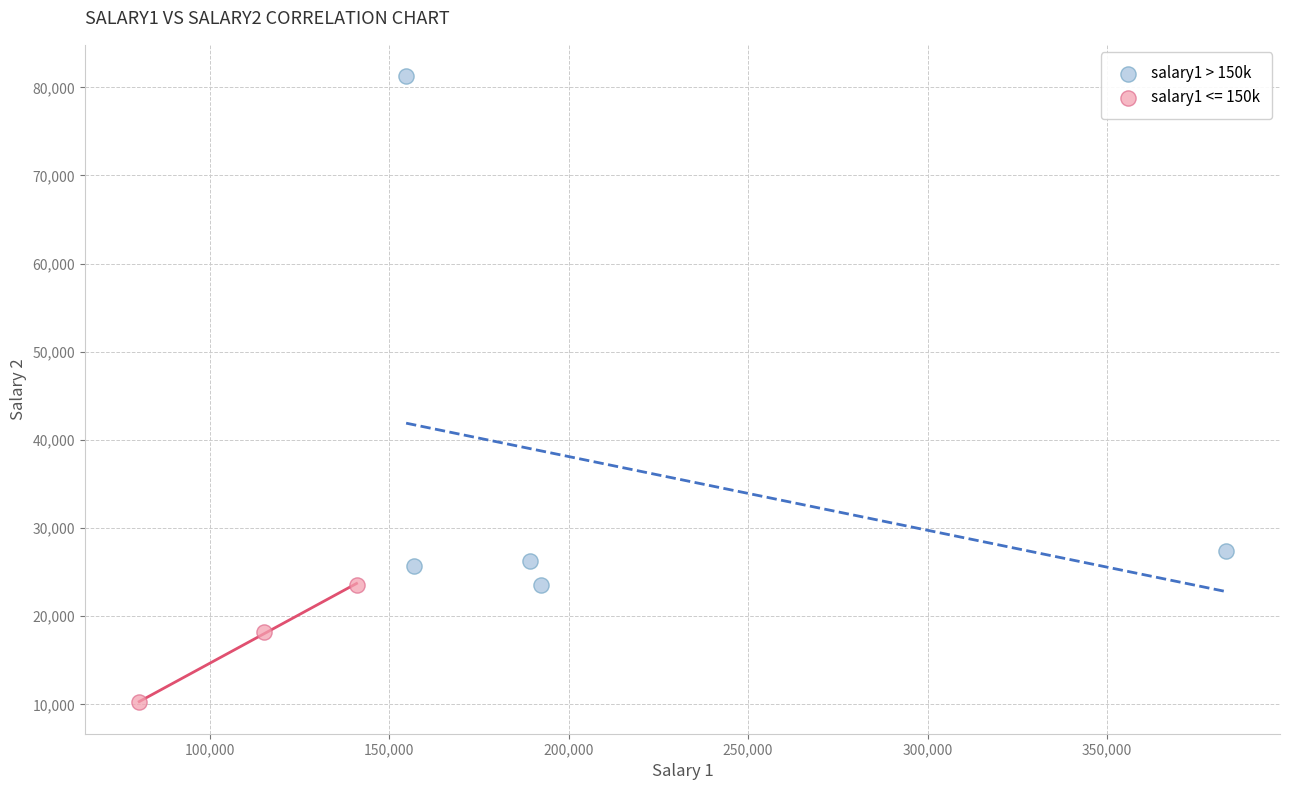

Which series has the widest spread of Y values?

salary1 > 150k